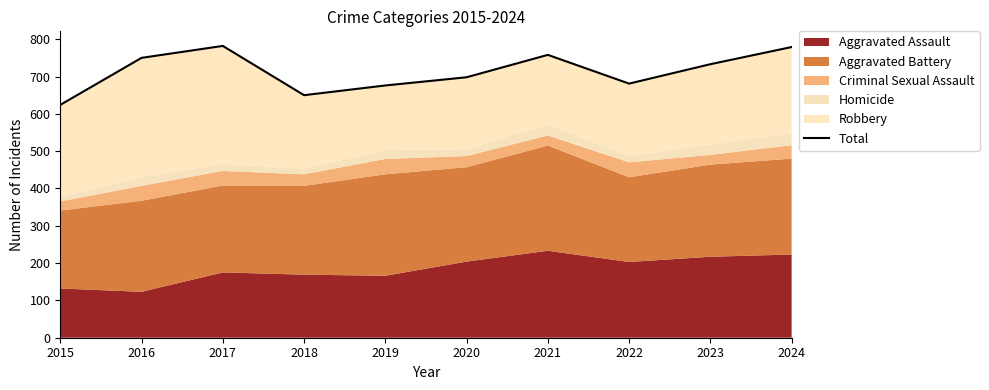

The chart shows a value of 1300 at 2021. True or false?

False